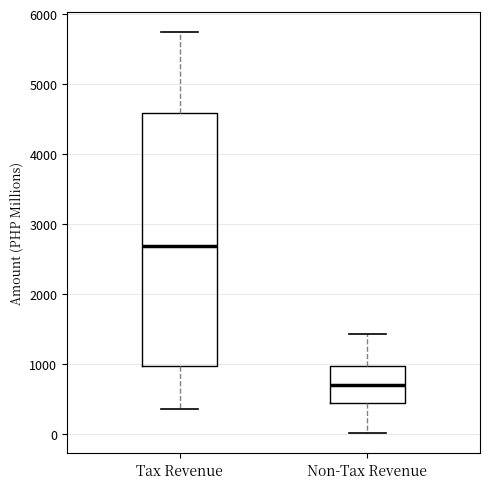

Reading left to right, transcribe this box plot: for each box, give where its median line is, the range the box spans, and where its two whiskers end, as read against the y-axis. The values are not printed on the chart, so give them approximately, as read against the axis.

Tax Revenue: median 2700, box 1000 to 4600, whiskers 400 to 5700
Non-Tax Revenue: median 700, box 400 to 1000, whiskers 0 to 1400